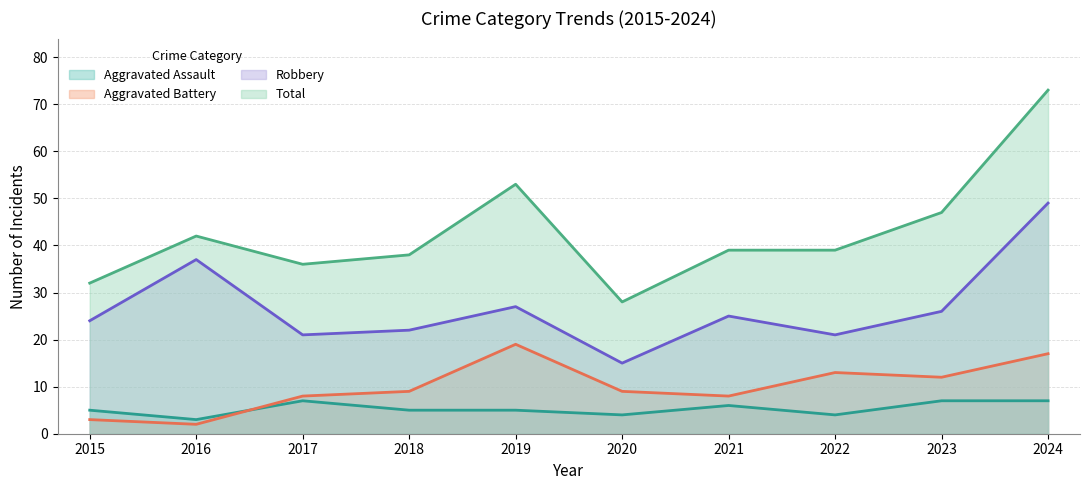

What is the average value of the Robbery series?

27